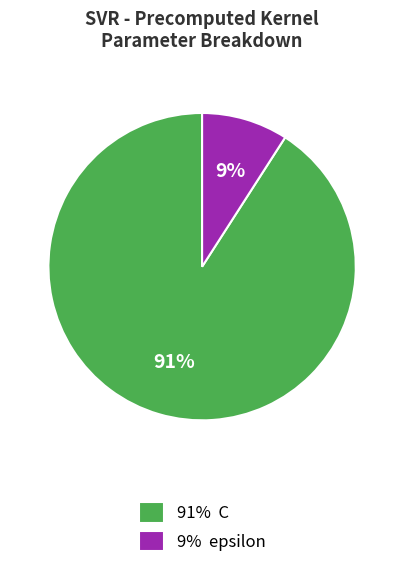

How many slices are in this pie chart?

2